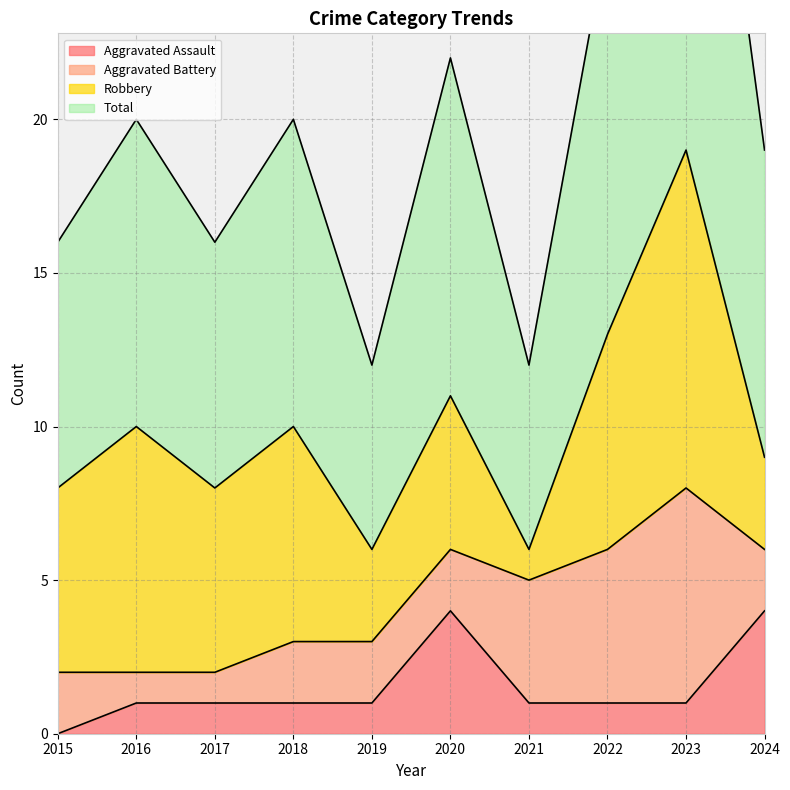

What is the value of the Total point at the 10th from the left?

19